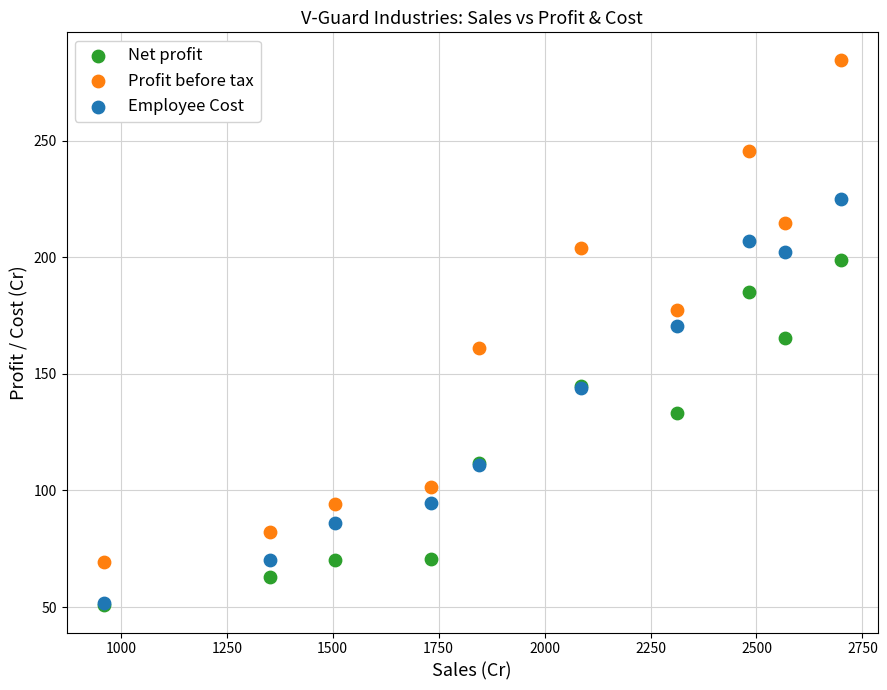

In the Net profit series, what Y value is closest to 124?

133.1